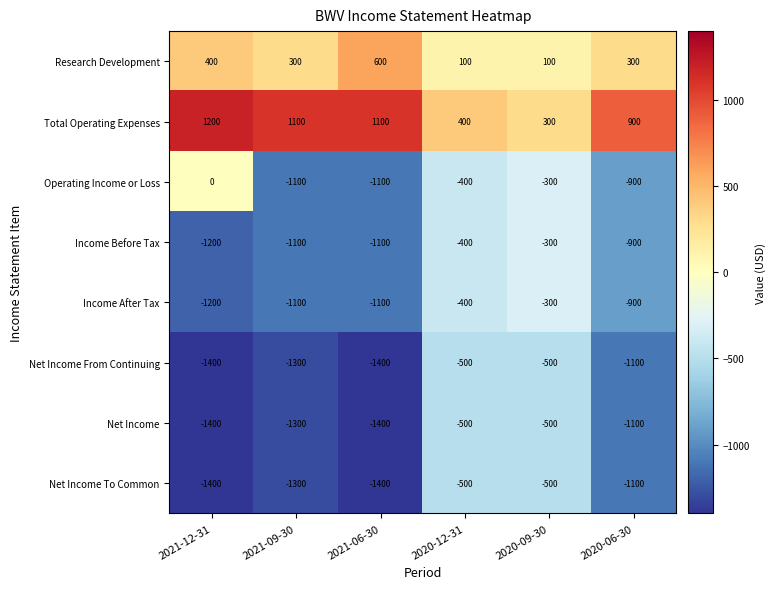

Which series has the largest total across all categories?

Total Operating Expenses